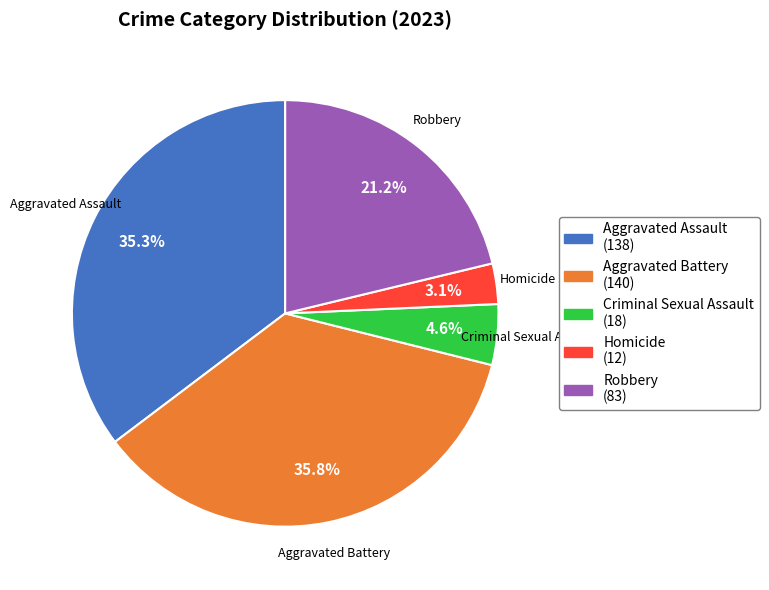

True or false: Robbery accounts for 7% of the total.

False